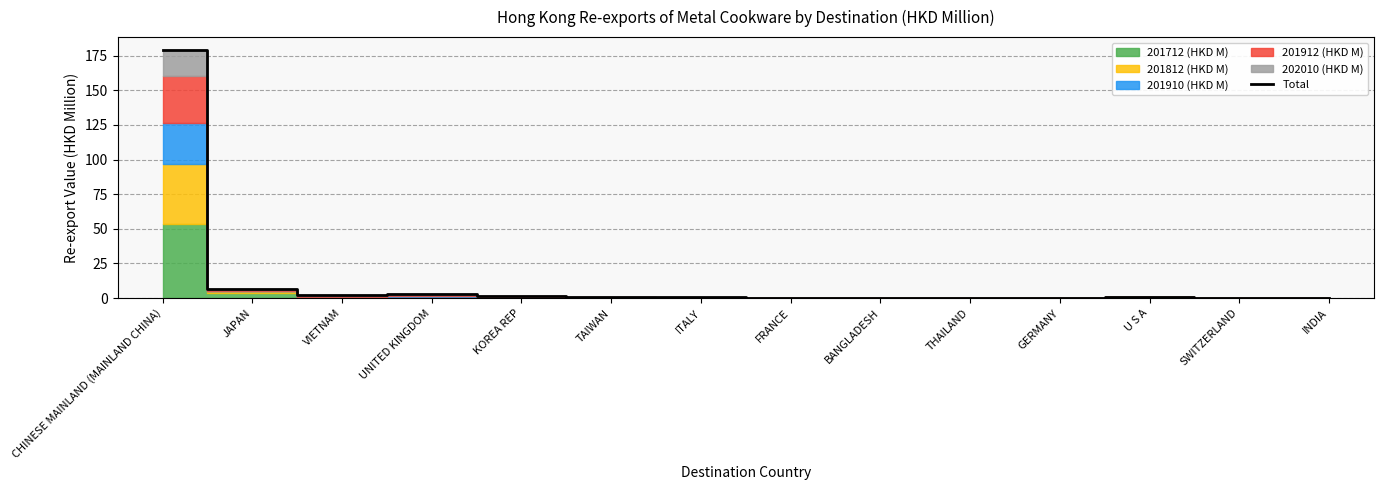

Is it true that the value at KOREA REP is 2.4?

False